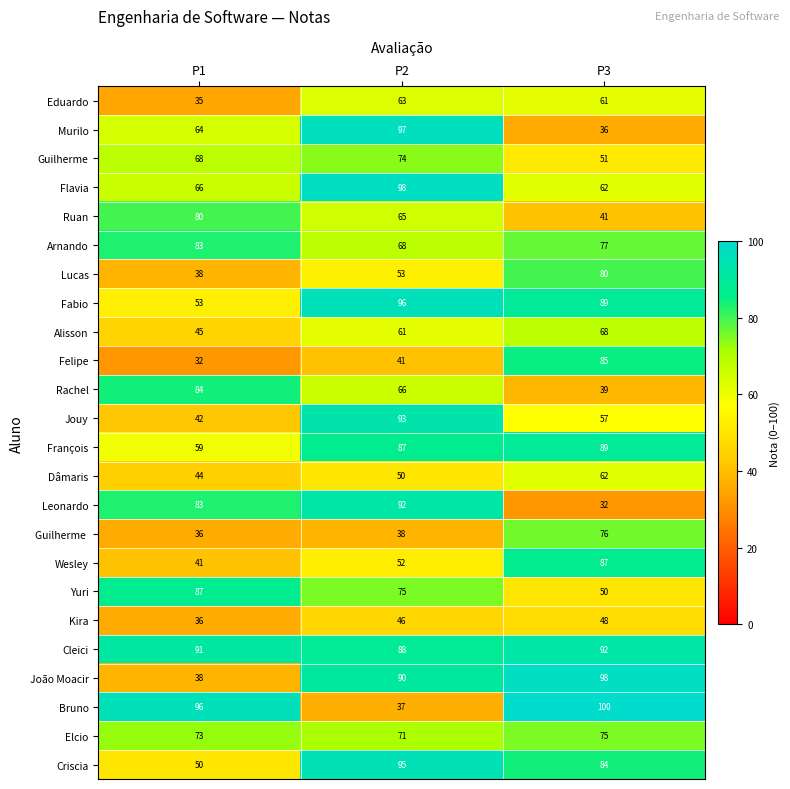

List the labels in order of Cleici value, largest first.

P3, P1, P2